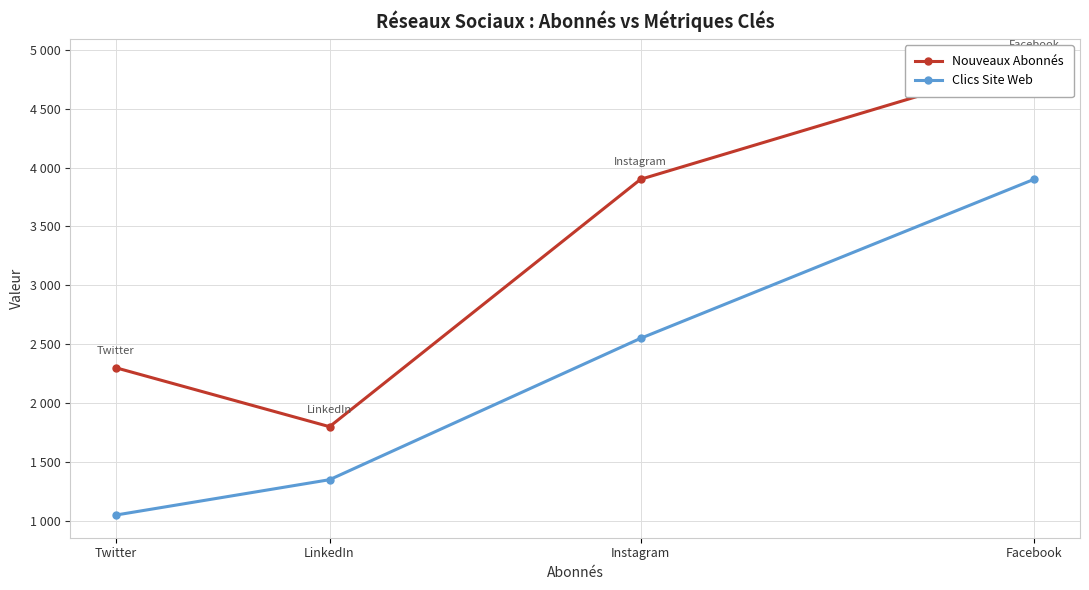

At which category is the sum across all series the highest?

Facebook